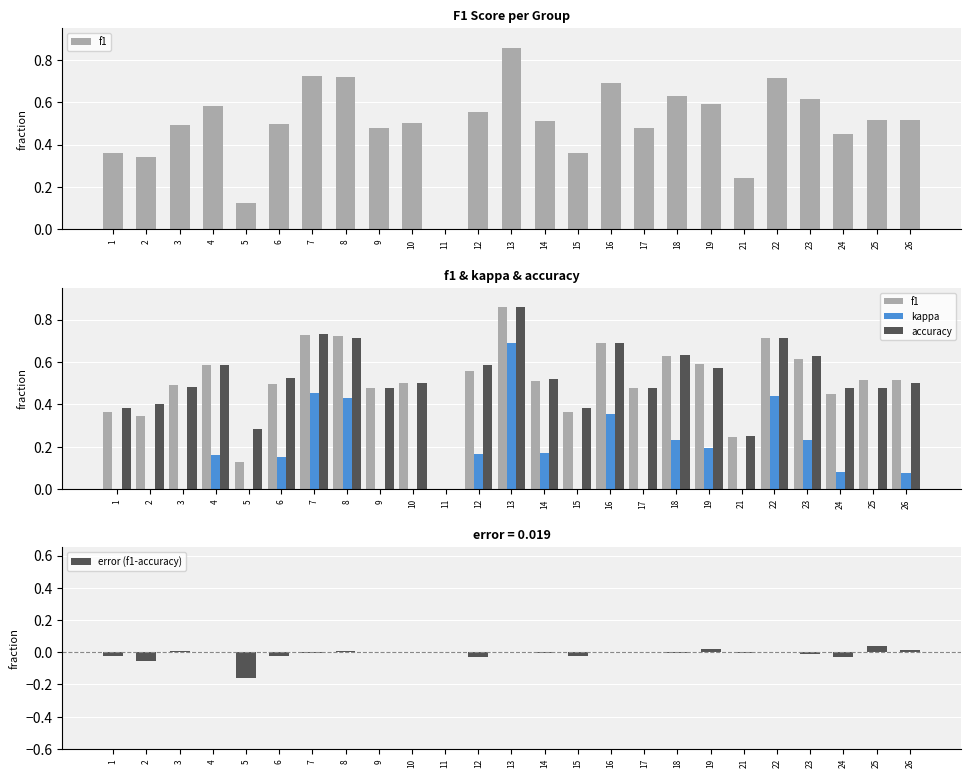

List the labels in order of f1 value, smallest first.

11, 5, 21, 2, 1, 15, 24, 9, 17, 3, 6, 10, 14, 25, 26, 12, 4, 19, 23, 18, 16, 22, 8, 7, 13